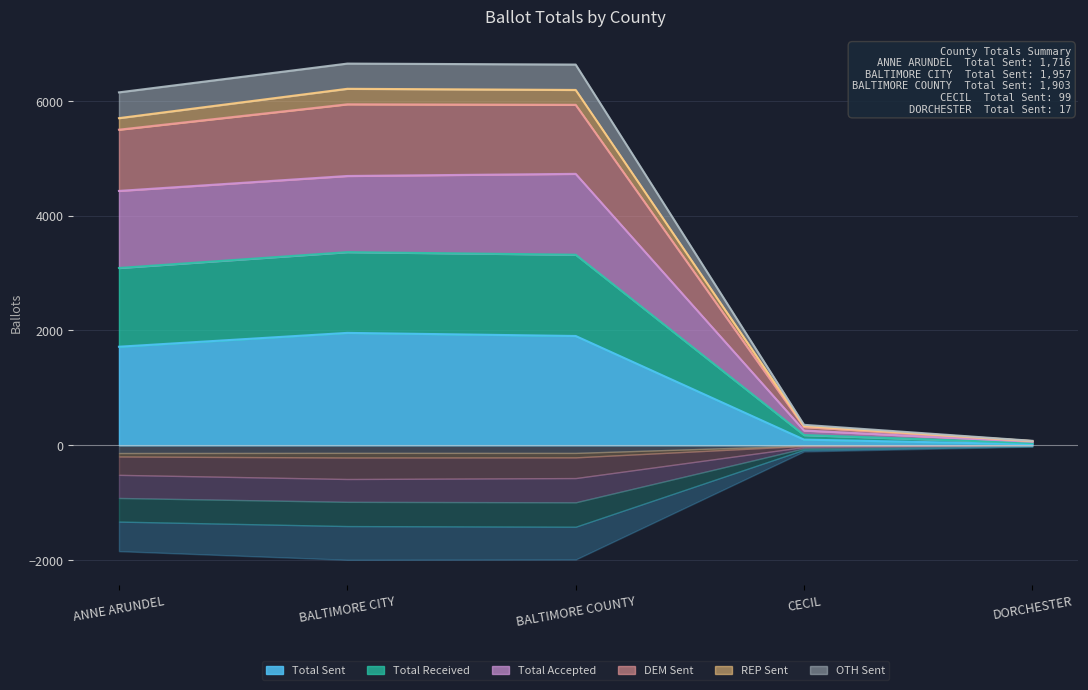

True or false: Total Sent has a value of 413 at BALTIMORE COUNTY.

False